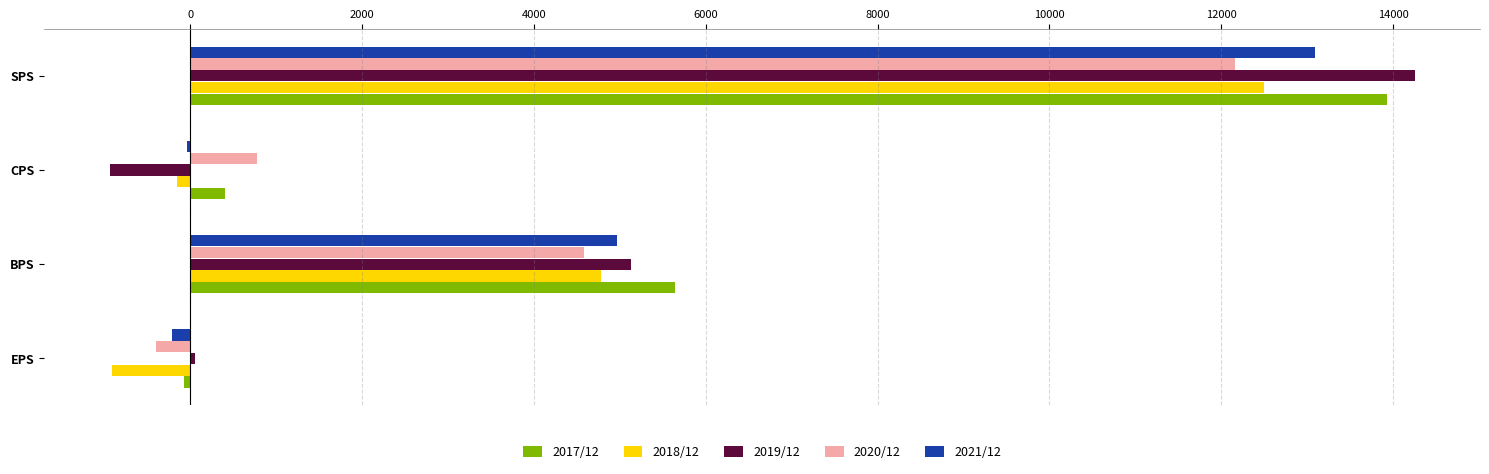

How many distinct data groups are displayed?

5